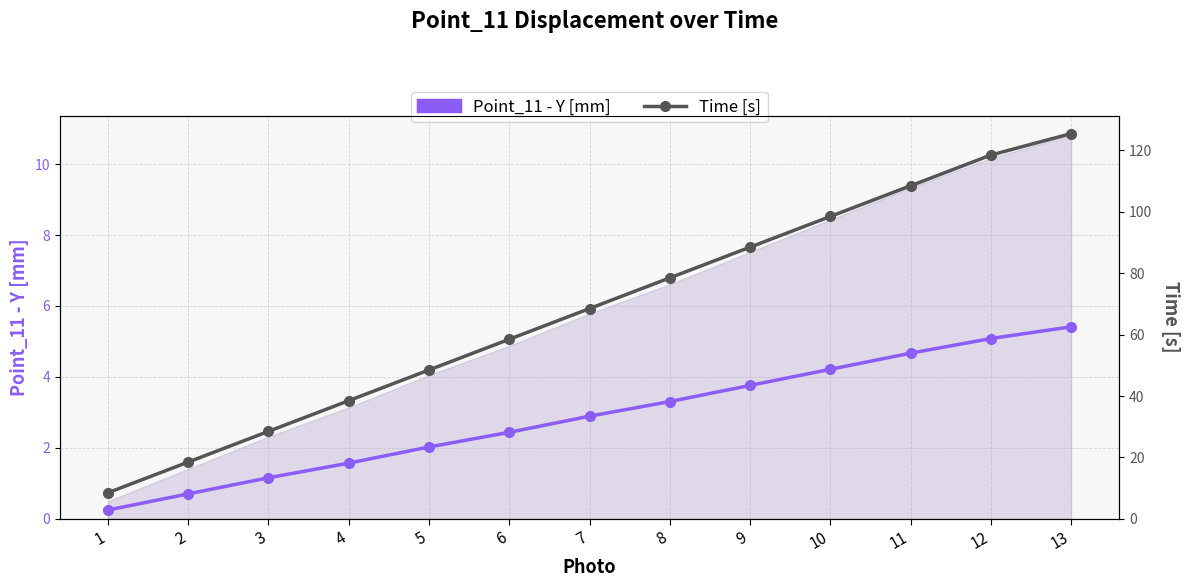

Reading right to left, extract all data points from this chart.

Point_11 - Y [mm]: 5.4	5.1	4.7	4.2	3.8	3.3	2.9	2.4	2.0	1.6	1.2	0.7	0.2
Time [s]: 125.5	118.5	108.5	98.5	88.5	78.5	68.5	58.5	48.5	38.5	28.5	18.5	8.5